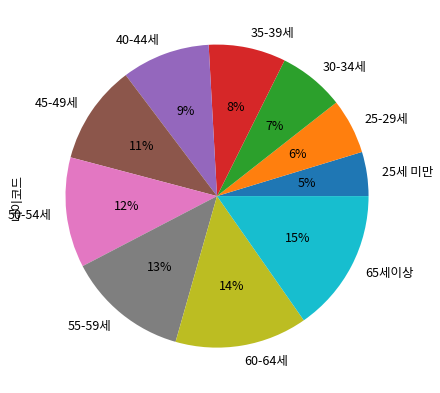

To the nearest percent, what is the combined percentage of 55-59세 and 45-49세?

24%